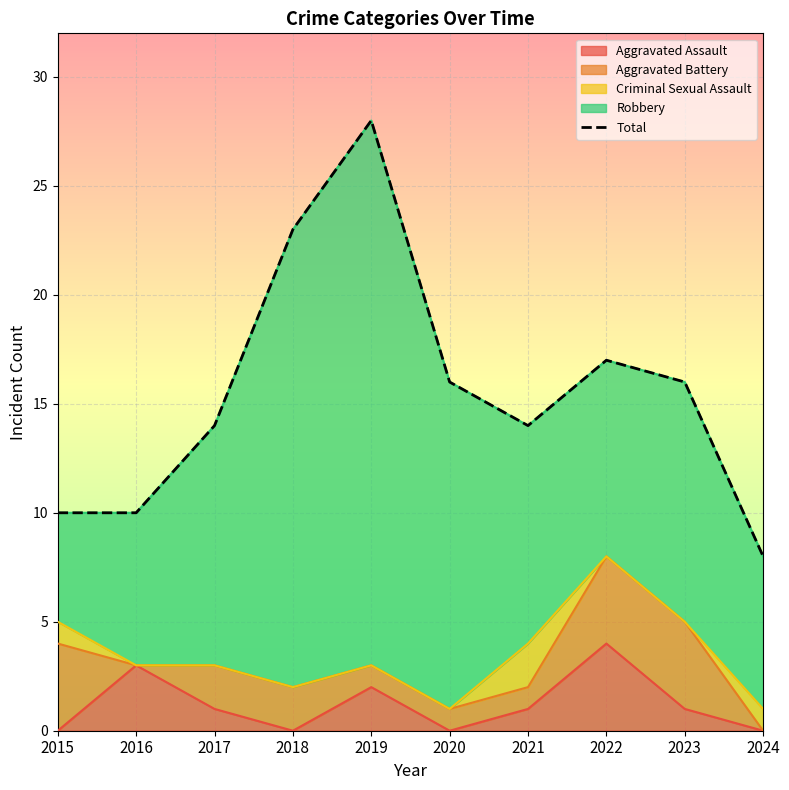

Where is the first local maximum?

2019